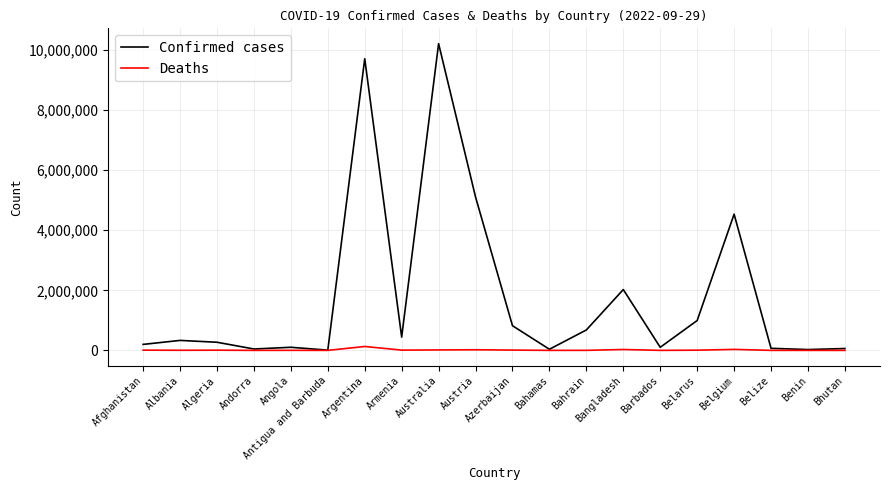

Which category has the highest value across all series?

Australia